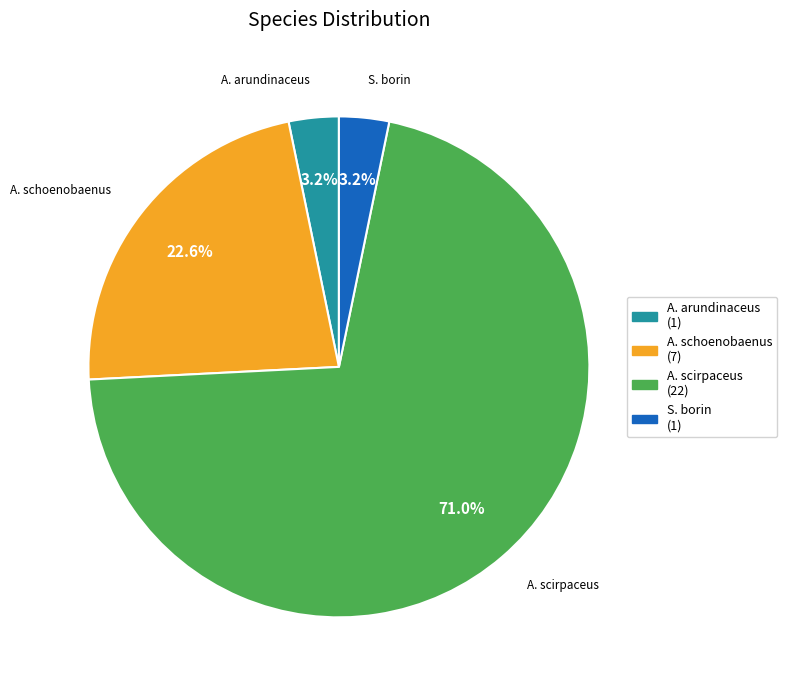

Is there any slice that represents more than half of the pie?

Yes